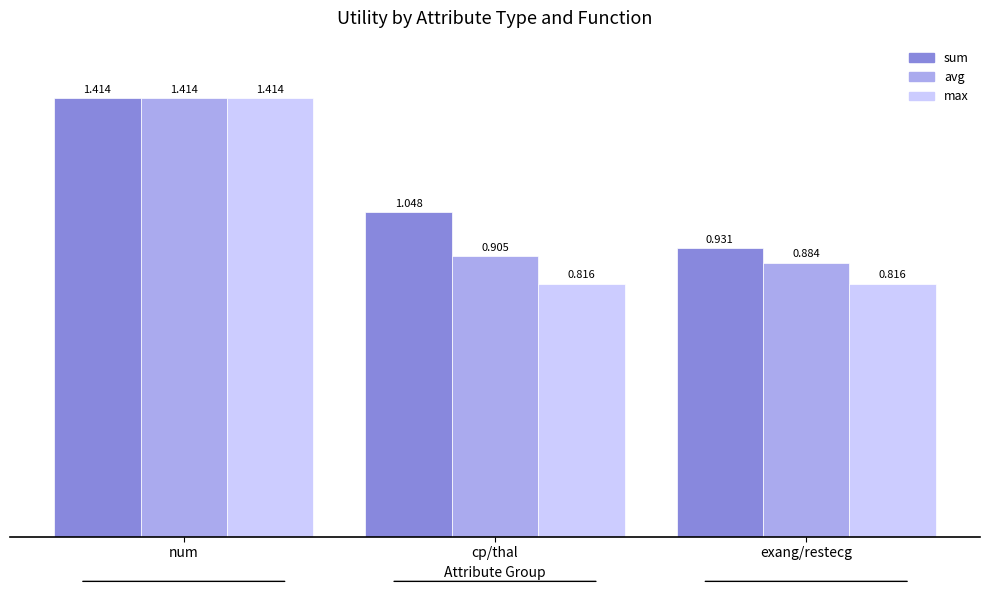

List the series in order of their overall mean, highest first.

sum, avg, max